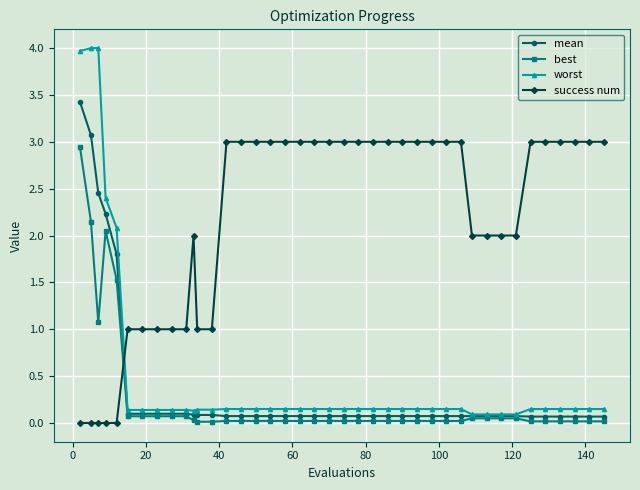

Count the number of categories in the chart.

40